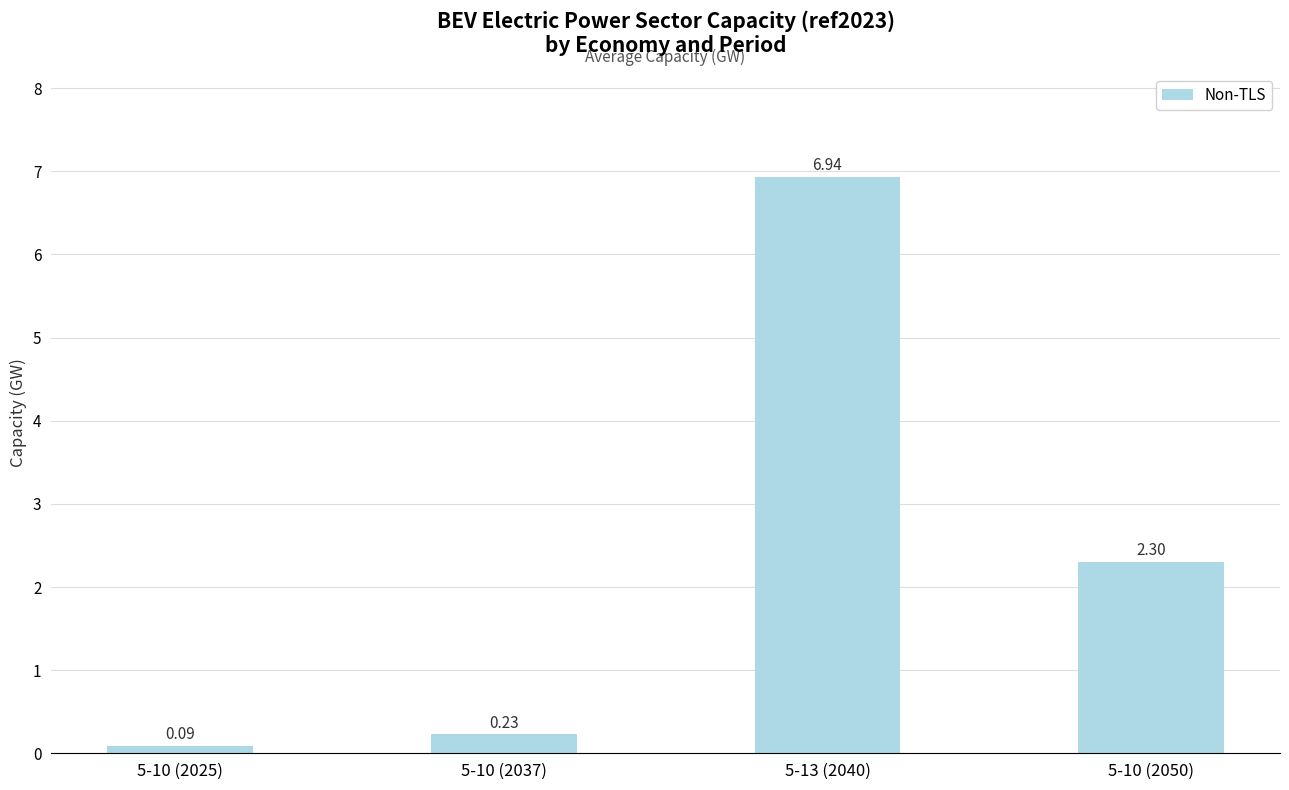

Which has a higher value, 5-10 (2050) or 5-13 (2040)?

5-13 (2040)